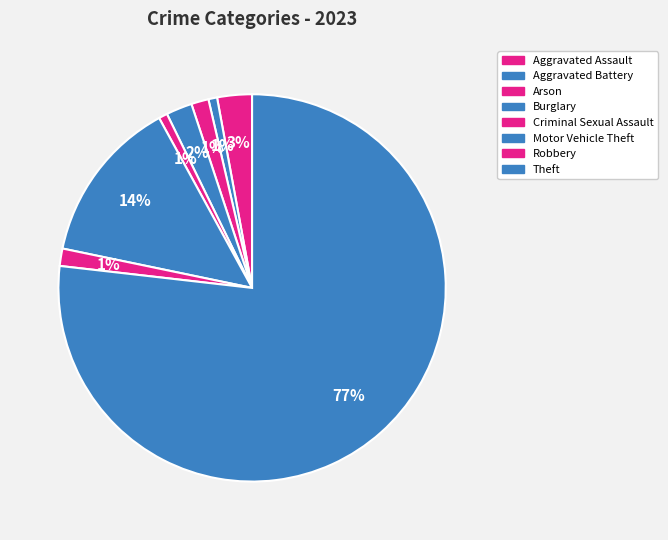

Count the number of slices in the pie.

8